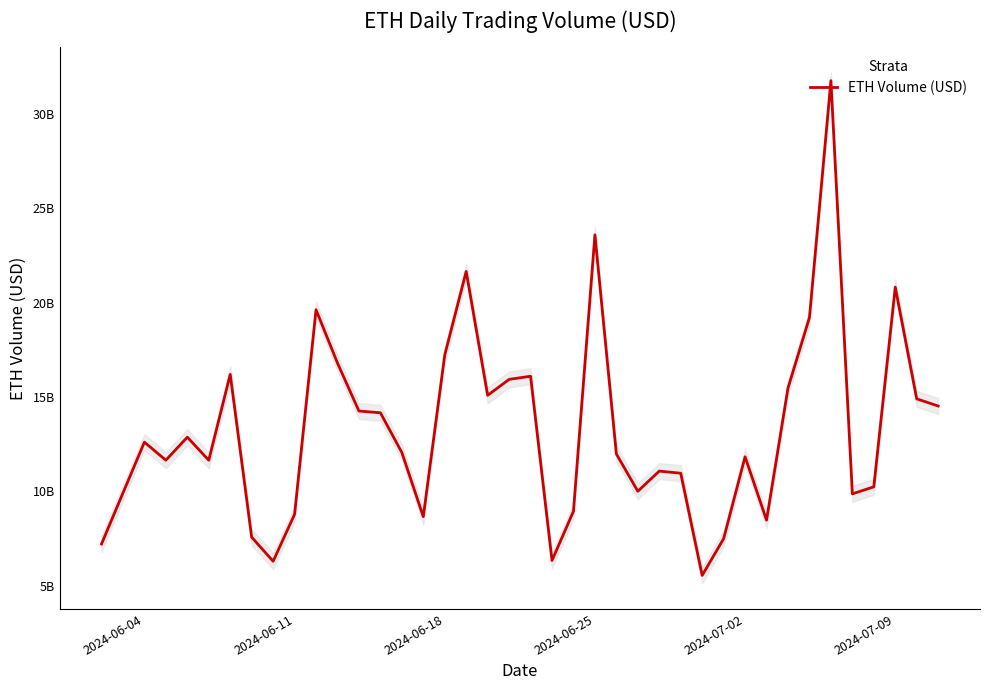

Between 16 and 2024-06-04, which is larger?

16